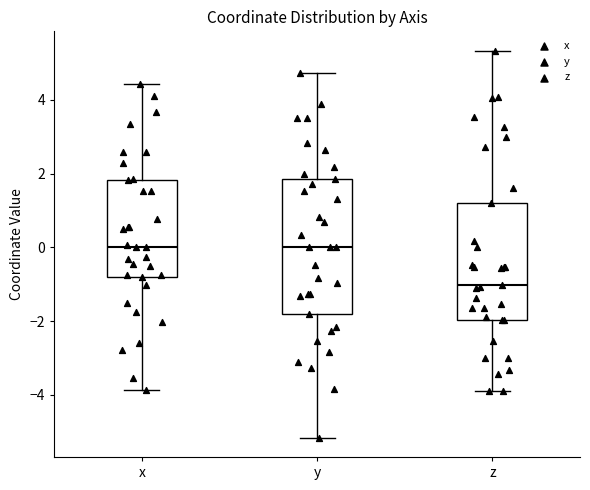

Comparing the boxes themselves (not the whiskers), which one is the tallest?

y